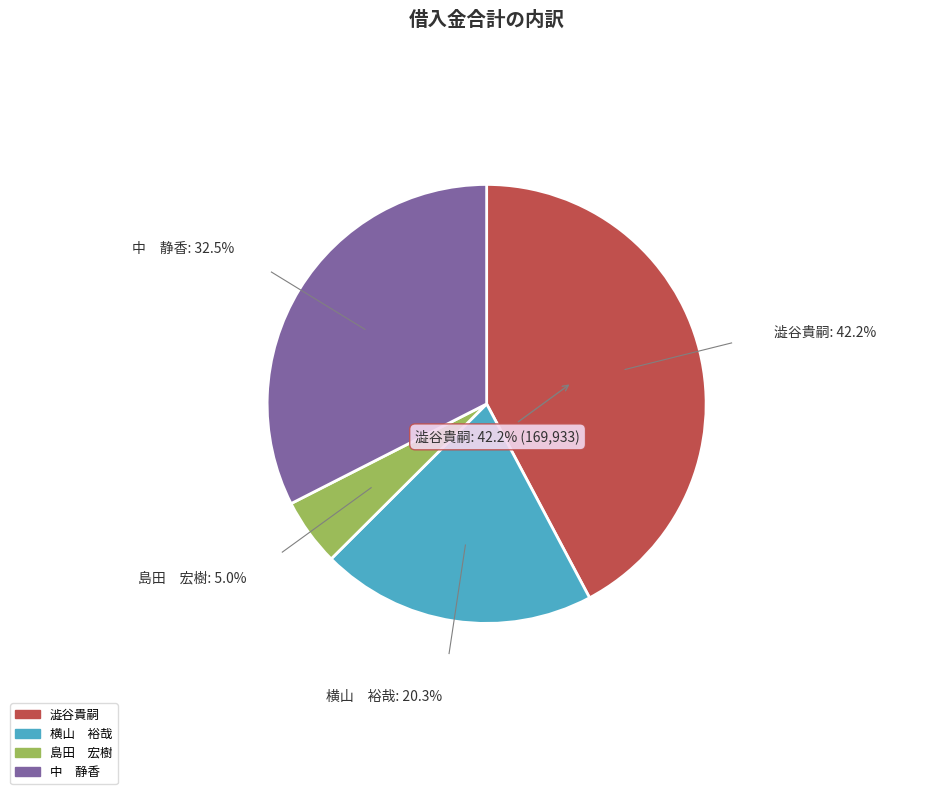

Which slice is the smallest?

島田 宏樹